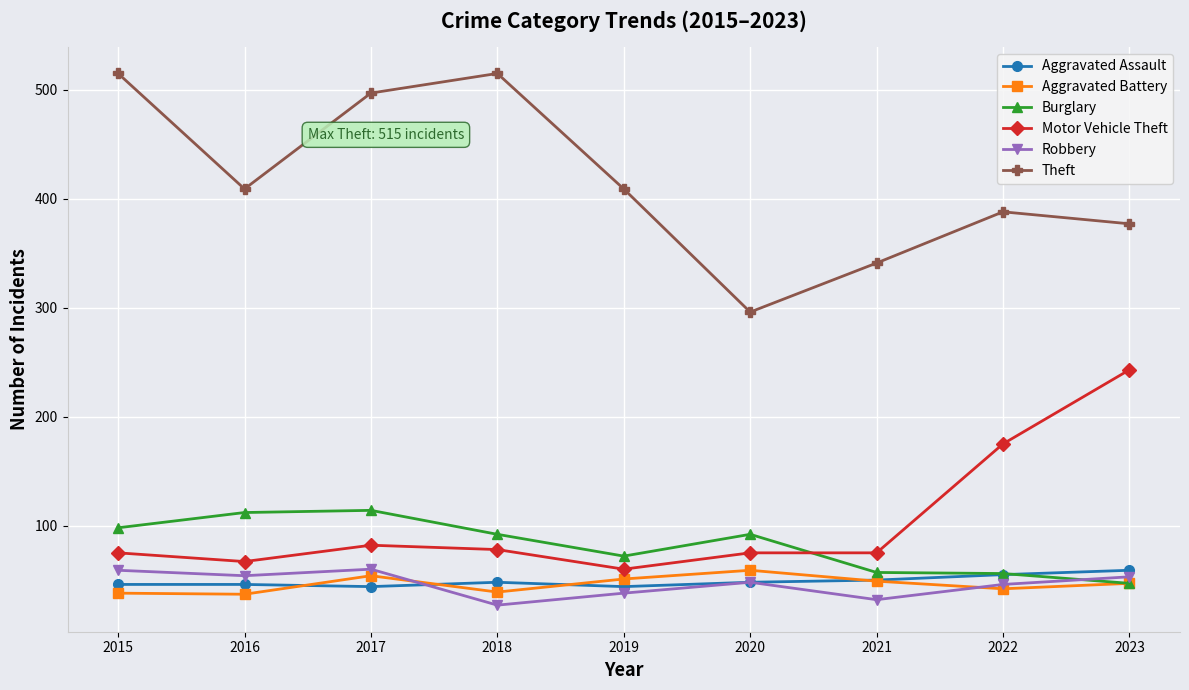

True or false: Motor Vehicle Theft and Robbery intersect in this chart.

False